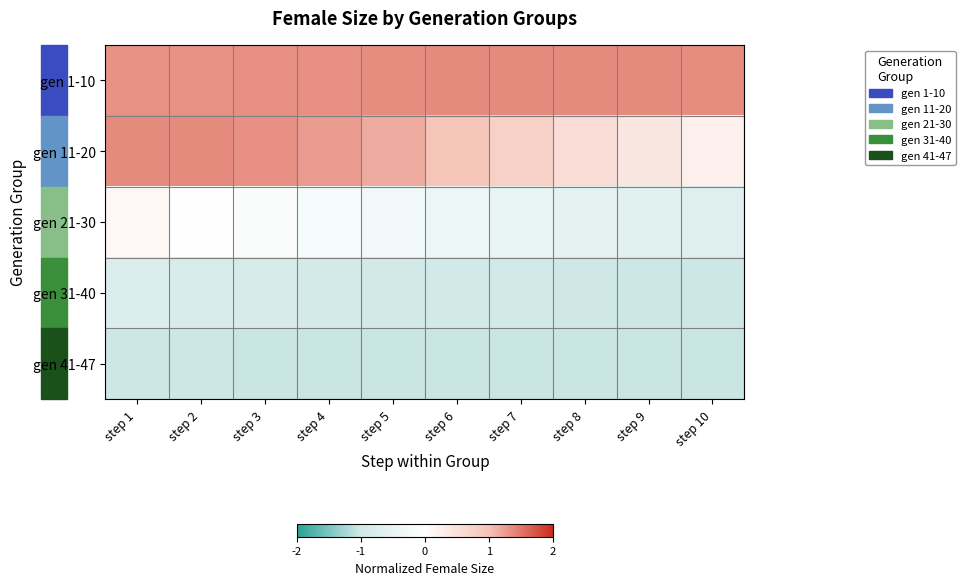

Which series has the largest total across all categories?

gen 1-10